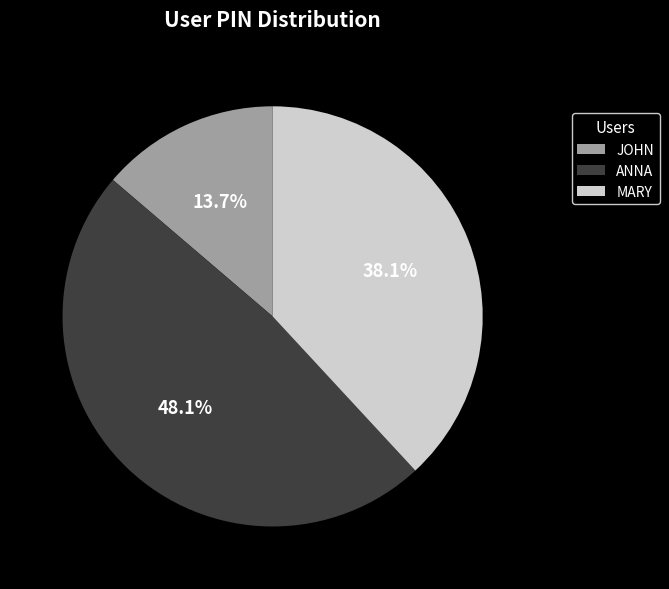

Which has a higher value, MARY or JOHN?

MARY